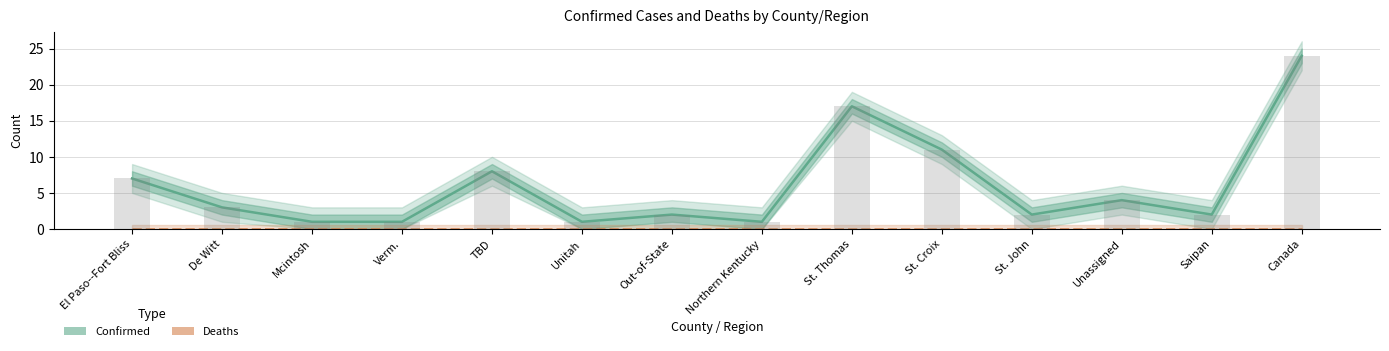

Reading right to left, extract all data points from this chart.

Confirmed: Canada=24	Saipan=2	Unassigned=4	St. John=2	St. Croix=11	St. Thomas=17	Northern Kentucky=1	Out-of-State=2	Unitah=1	TBD=8	Verm.=1	Mcintosh=1	De Witt=3	El Paso--Fort Bliss=7
Deaths: Canada=0	Saipan=0	Unassigned=0	St. John=0	St. Croix=0	St. Thomas=0	Northern Kentucky=0	Out-of-State=0	Unitah=0	TBD=0	Verm.=0	Mcintosh=0	De Witt=0	El Paso--Fort Bliss=0